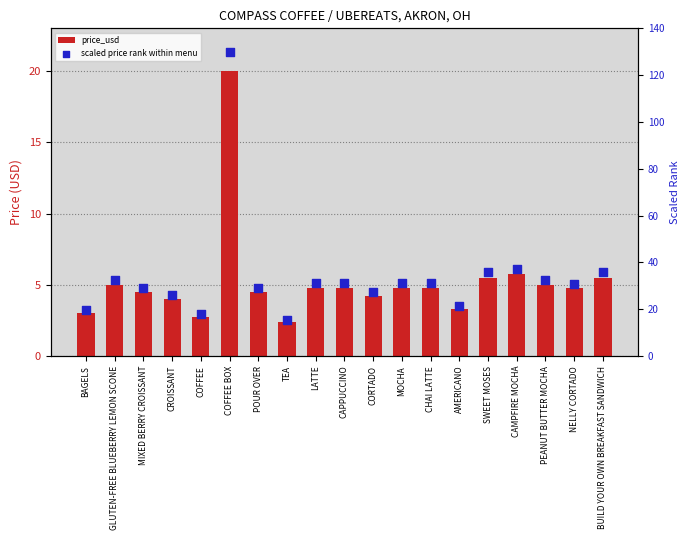

At which category is the sum across all series the highest?

COFFEE BOX